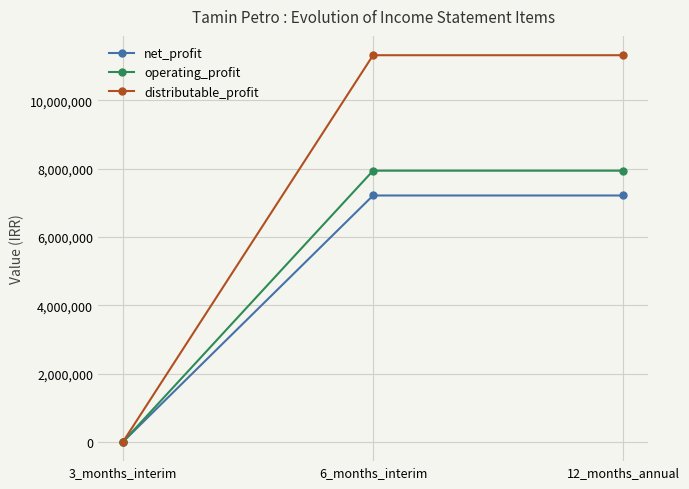

At how many categories does at least one series exceed 7537376?

2